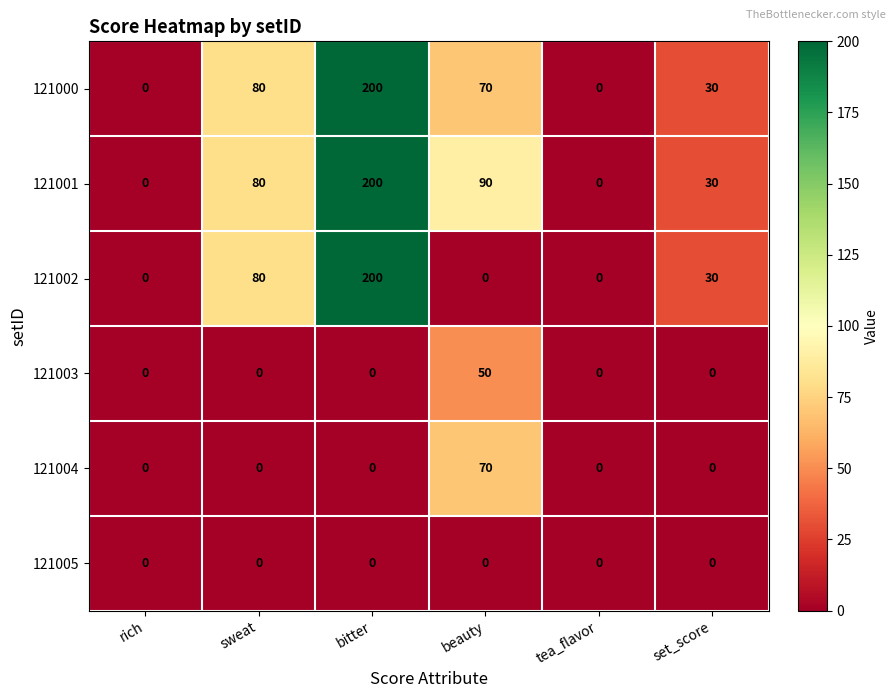

How many categories are shown in the chart?

6